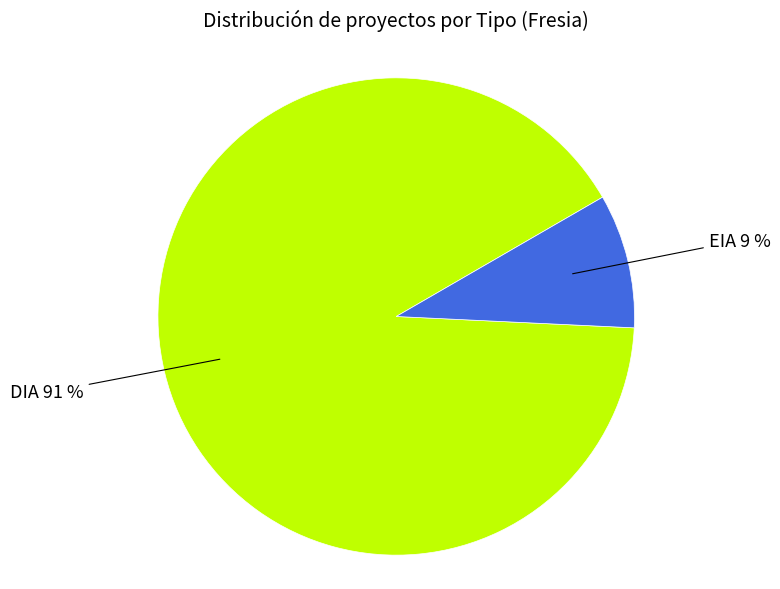

To the nearest percent, what is the difference between the largest and smallest slice percentages?

82%